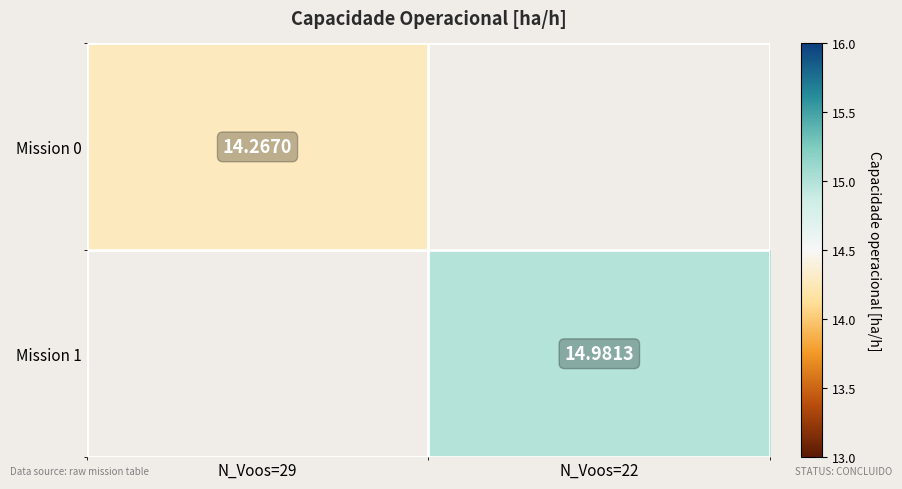

Which series has the widest spread of values?

Mission 0